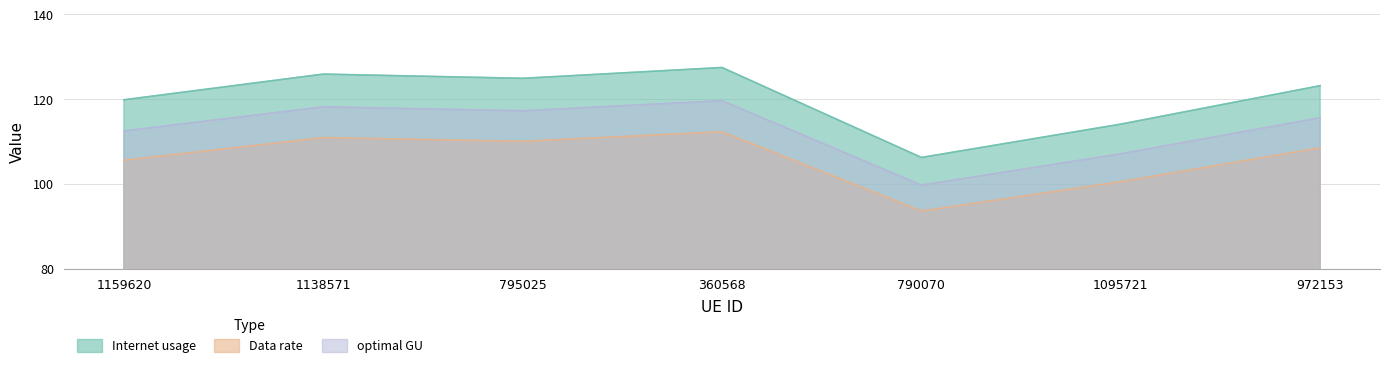

What is the spread (max minus min) of values at 1159620?

14.3